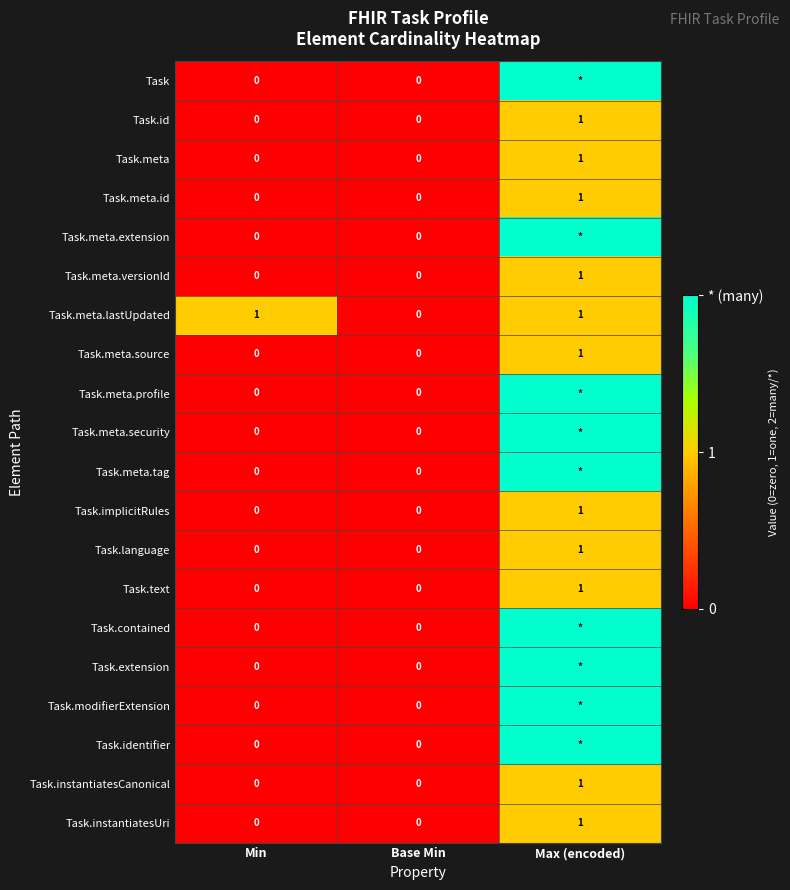

The value of Task.implicitRules at Base Min is -1. True or false?

False